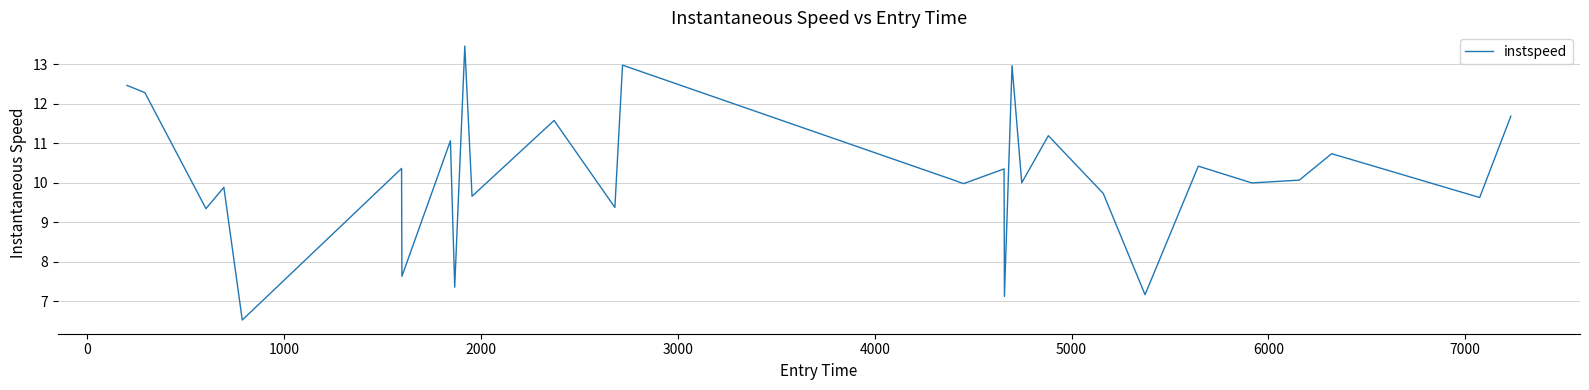

What is the greatest value displayed?

13.5